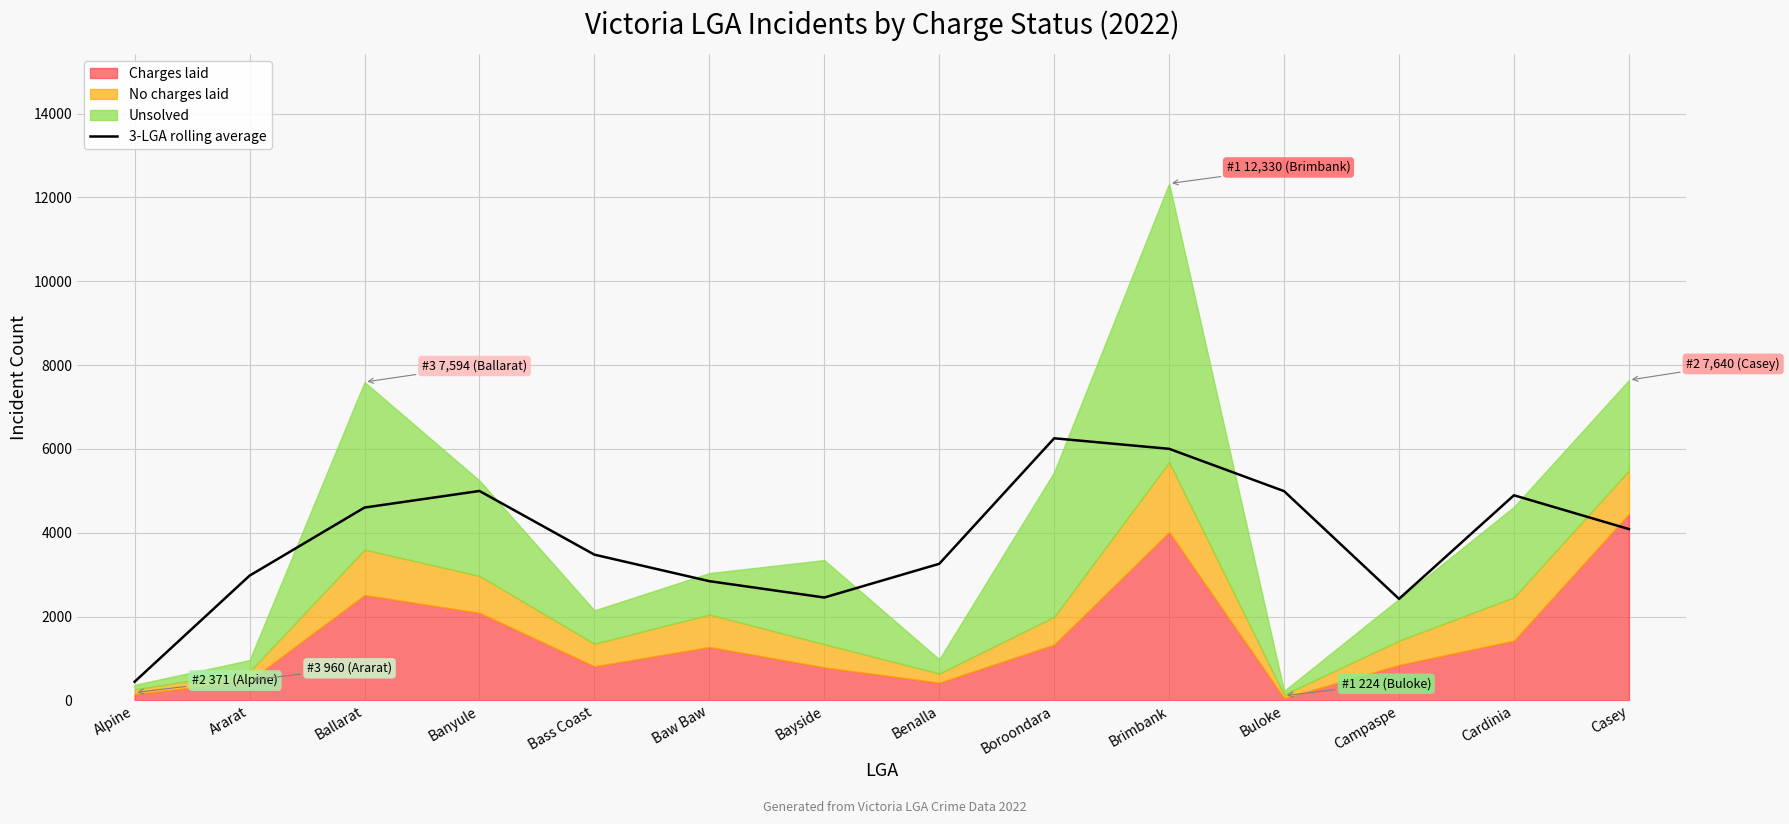

What is the greatest value displayed?

6252.0